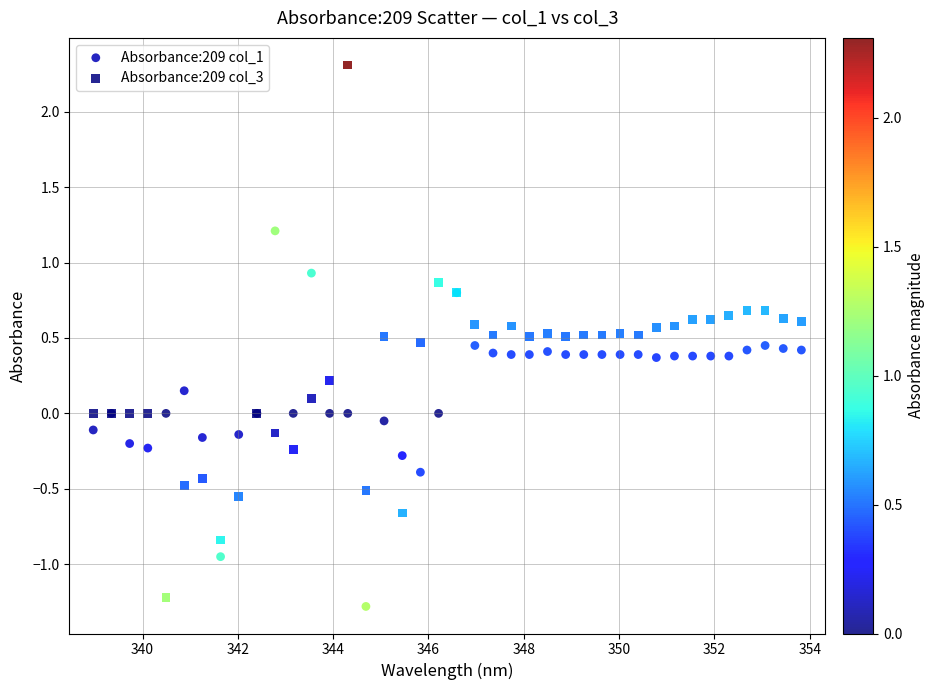

Which series has the largest Y range (max minus min)?

Absorbance:209 col_3